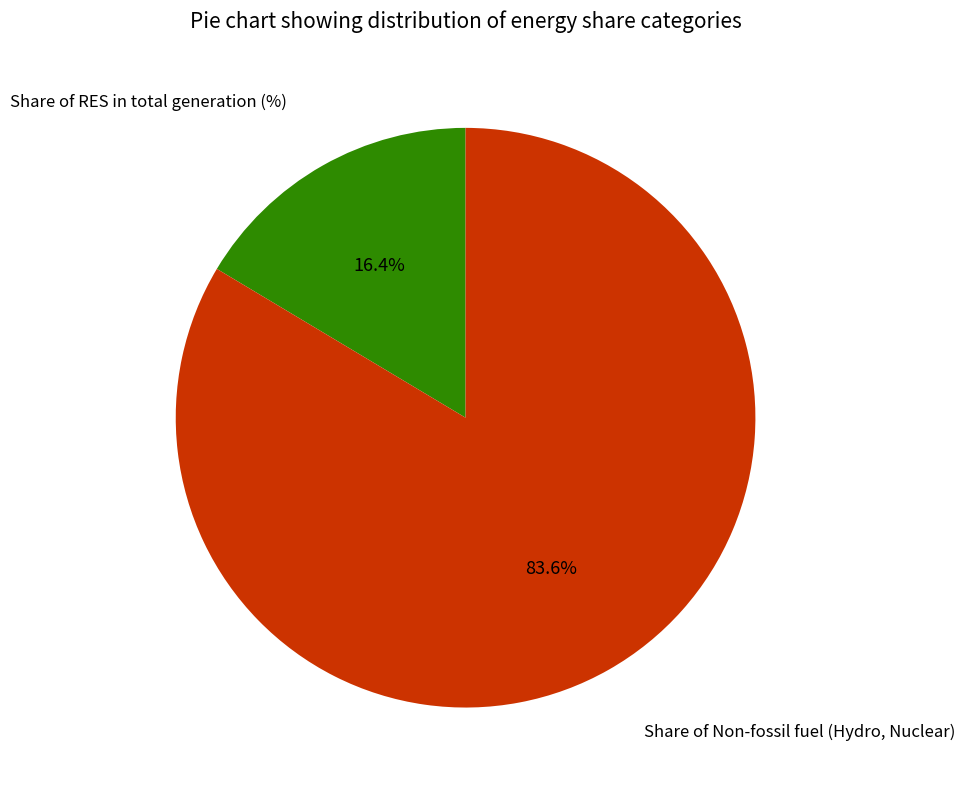

What percentage is NOT represented by Share of Non-fossil fuel (Hydro, Nuclear)?

16.4%